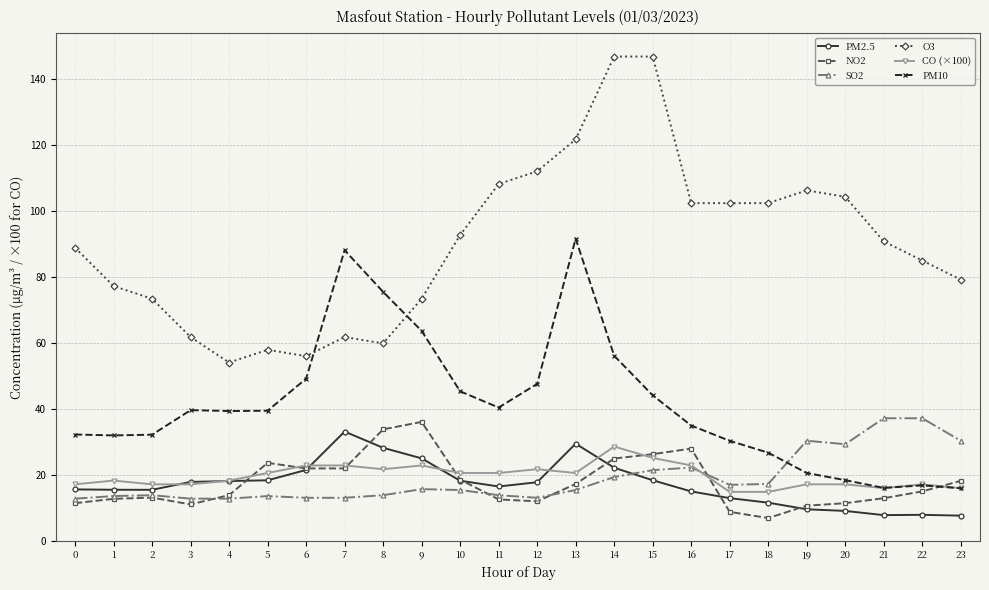

What is the greatest value displayed?

146.8